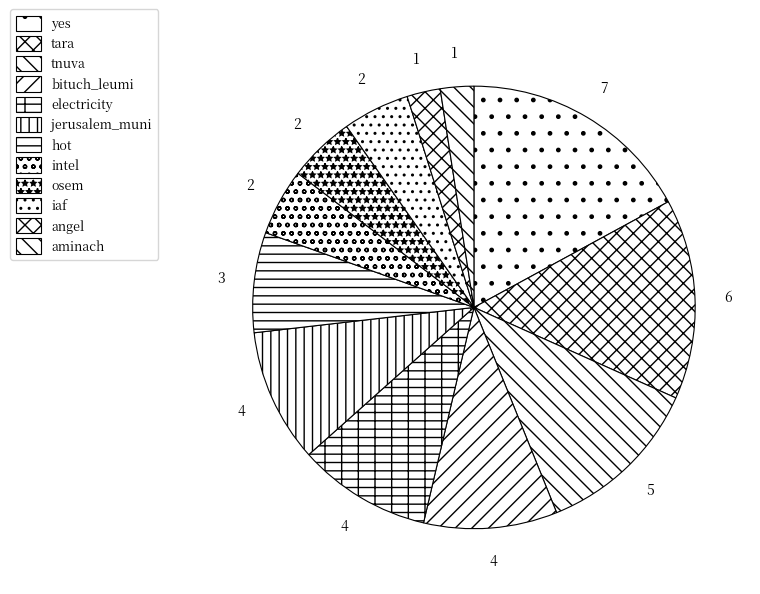

Rank the categories by value from highest to lowest.

yes, tara, tnuva, bituch_leumi, electricity, jerusalem_muni, hot, intel, osem, iaf, angel, aminach